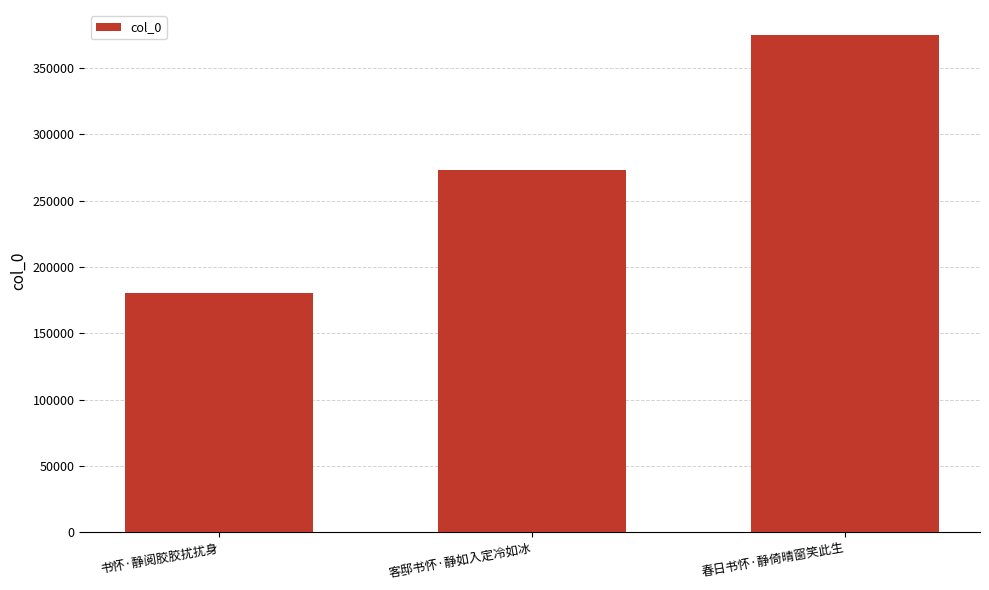

What is the difference between the values at 书怀·静阅胶胶扰扰身 and 客邸书怀·静如入定冷如冰?

92985